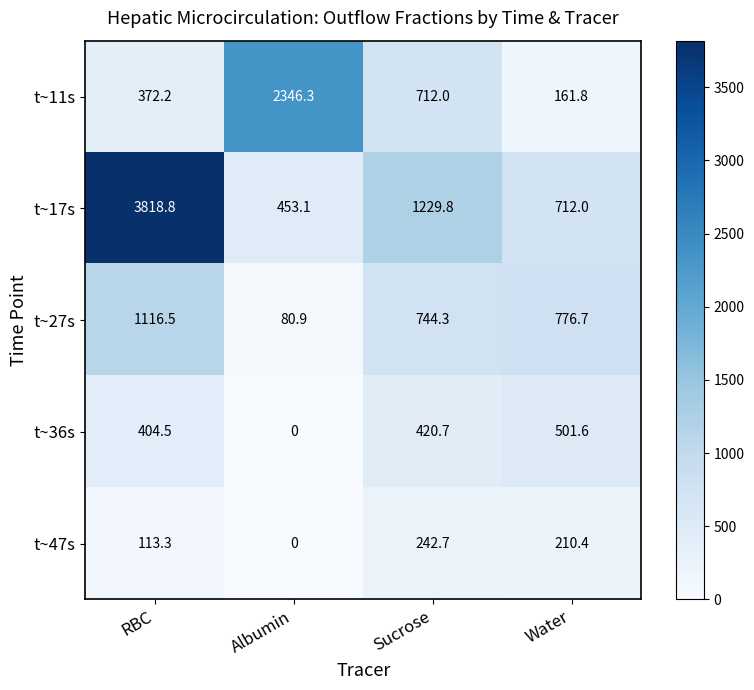

True or false: t~36s has a value of 420.7 at Sucrose.

True